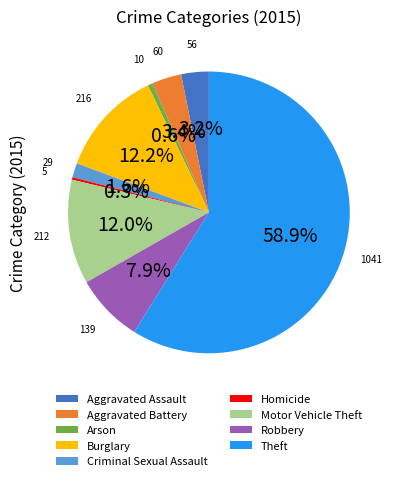

What is the largest slice in the pie chart?

Theft